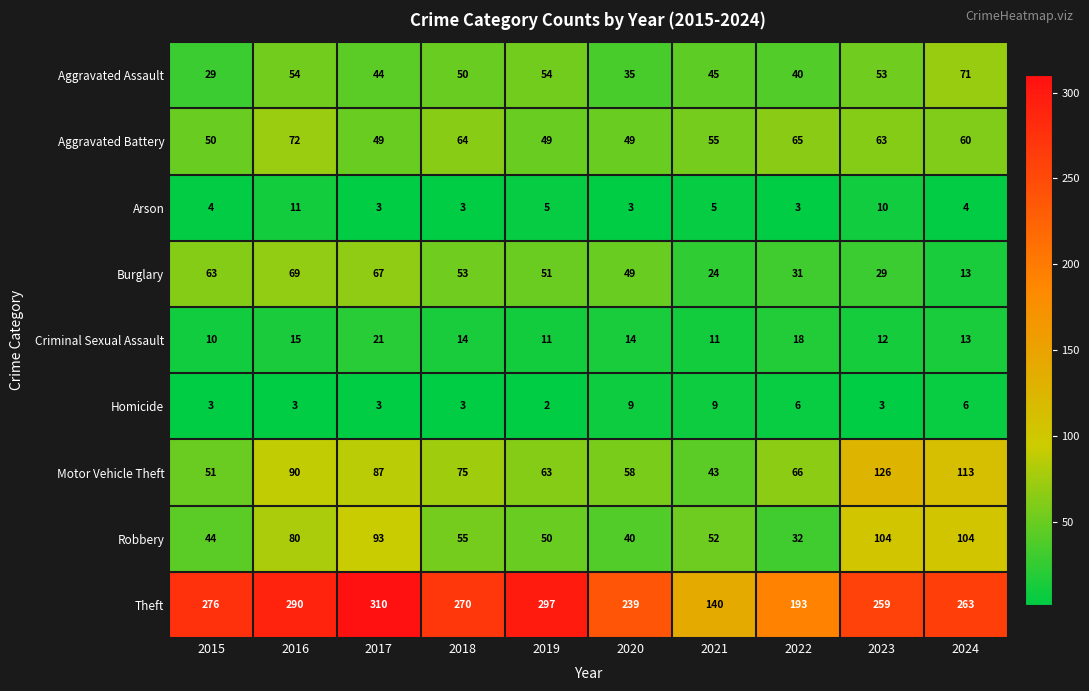

At 2021, list the series in order from largest to smallest.

Theft, Aggravated Battery, Robbery, Aggravated Assault, Motor Vehicle Theft, Burglary, Criminal Sexual Assault, Homicide, Arson